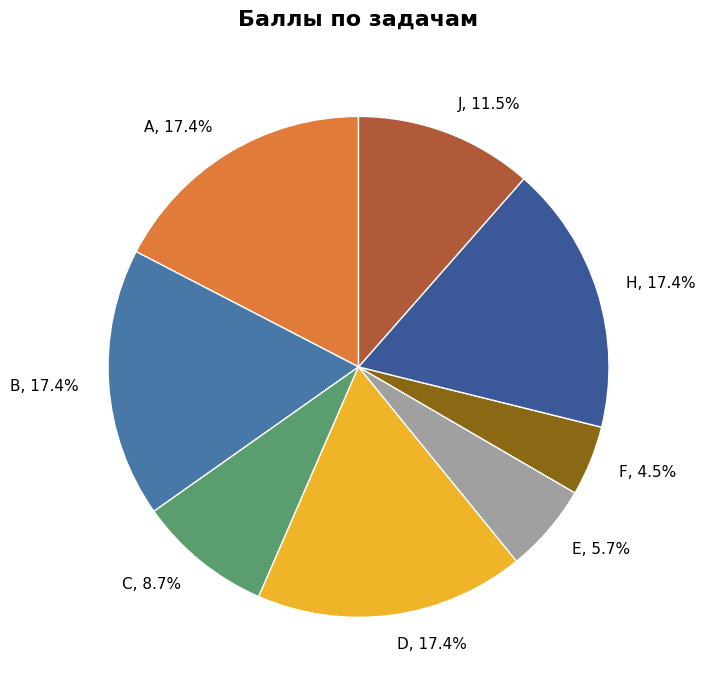

What is the total percentage of D, 17.4% and C, 8.7%?

26.1%